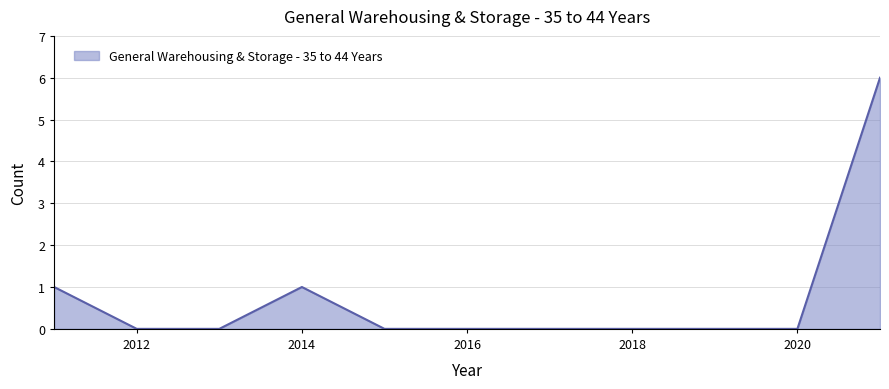

What is the greatest value displayed?

6